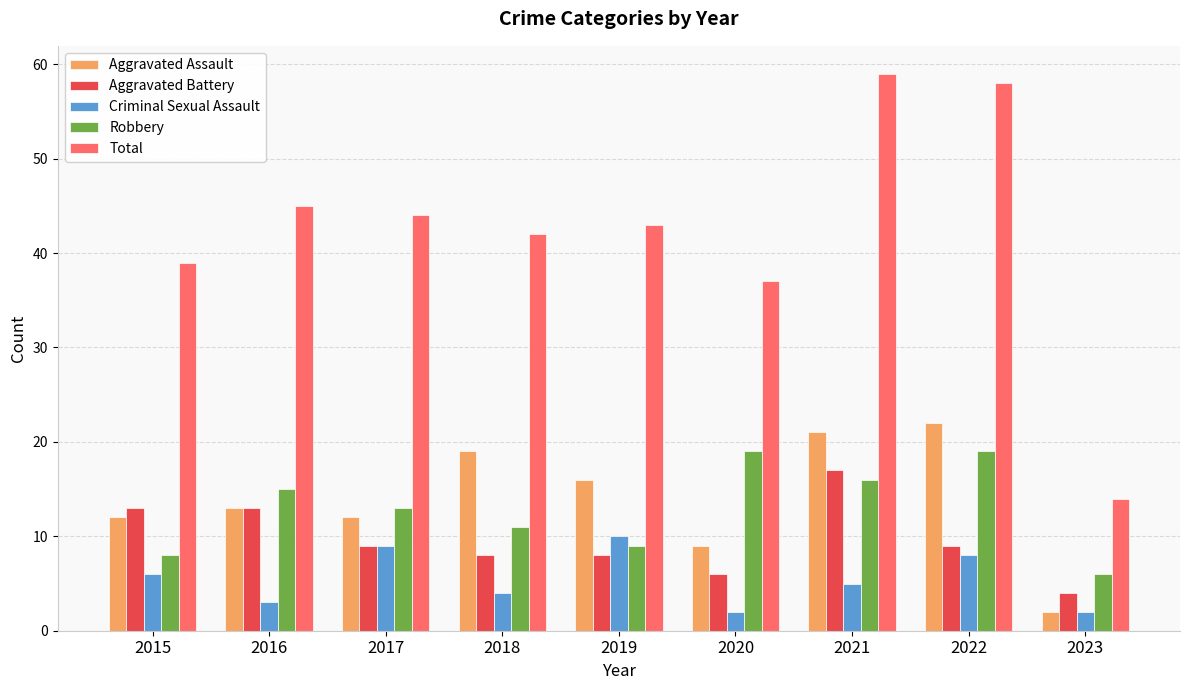

Does the chart contain stacked bars?

No